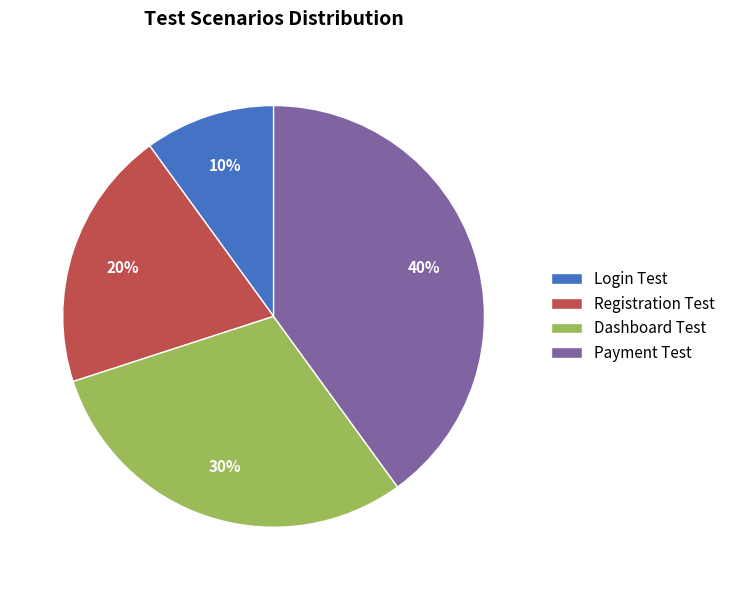

Approximately how many times larger is the value at Dashboard Test compared to Registration Test?

1.5